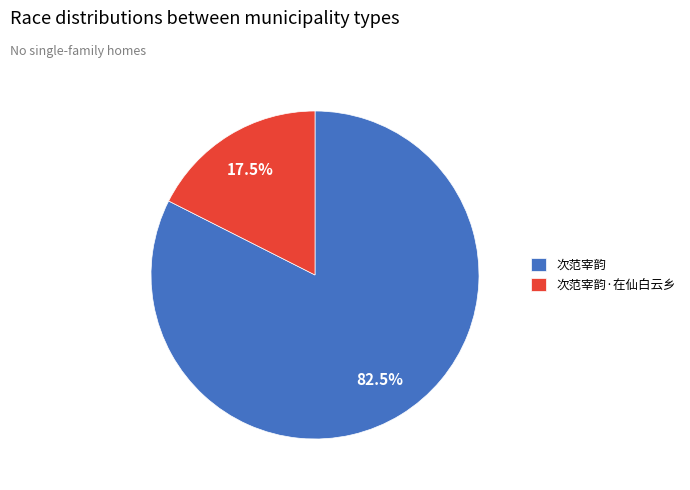

Rank the categories by value from lowest to highest.

次范宰韵·在仙白云乡, 次范宰韵